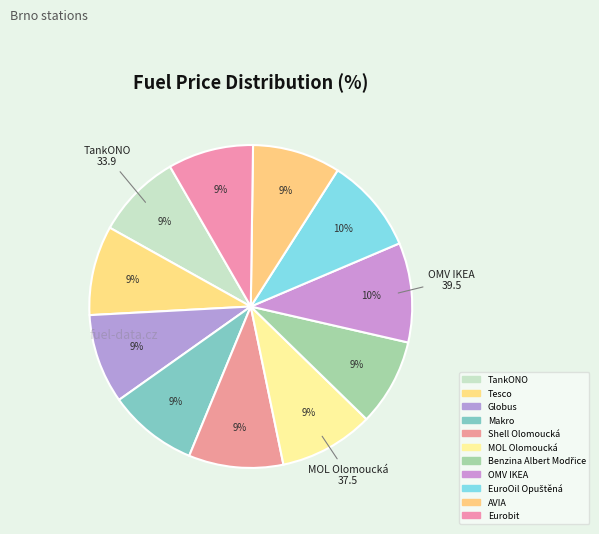

How many slices are in this pie chart?

11